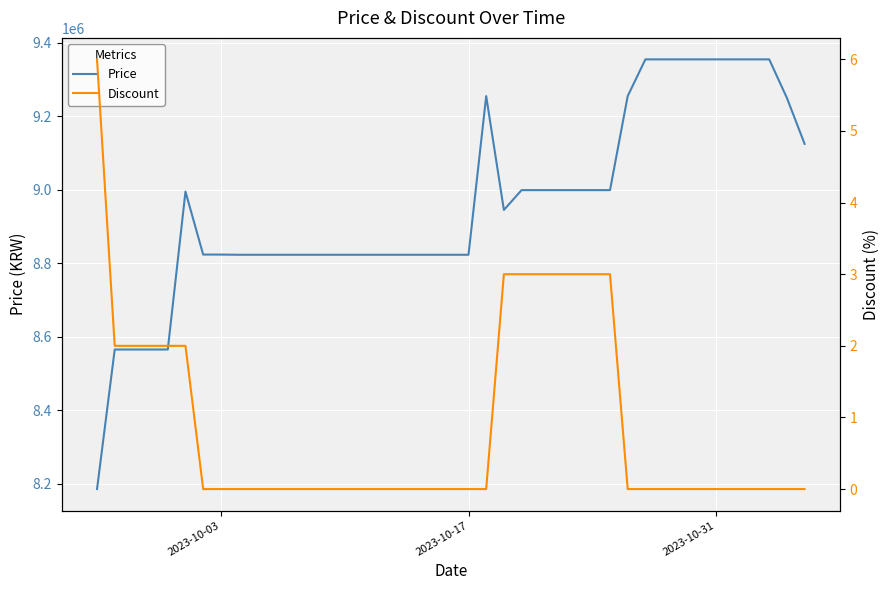

Does the chart display data point markers on the line(s)?

No